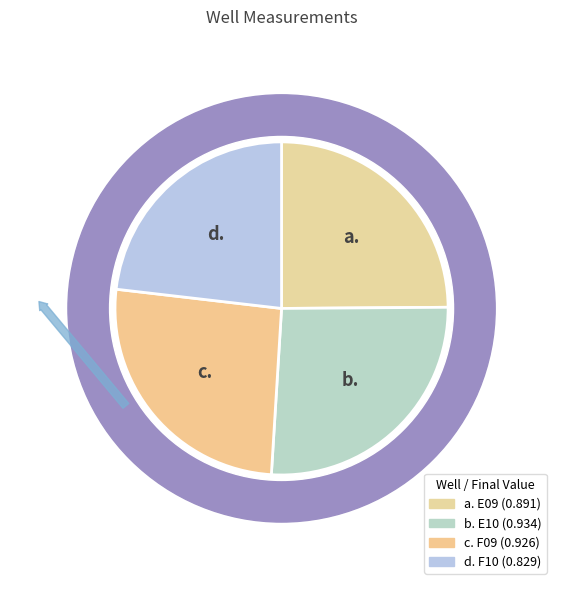

To the nearest percent, what percentage of the pie is F09?

26%